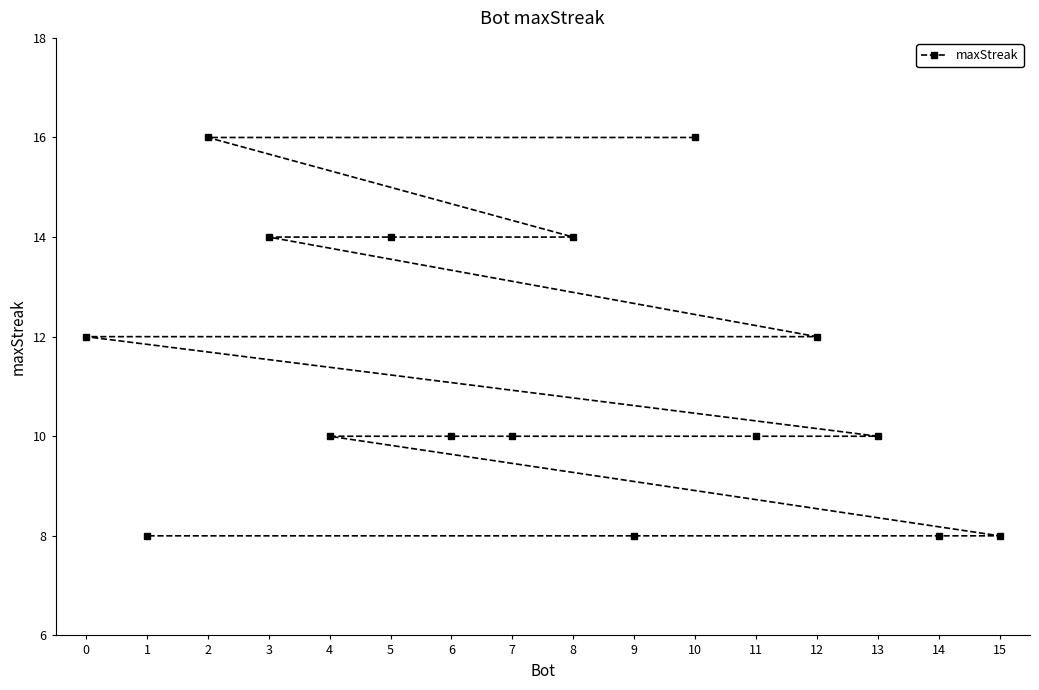

How many data points are less than 10?

4